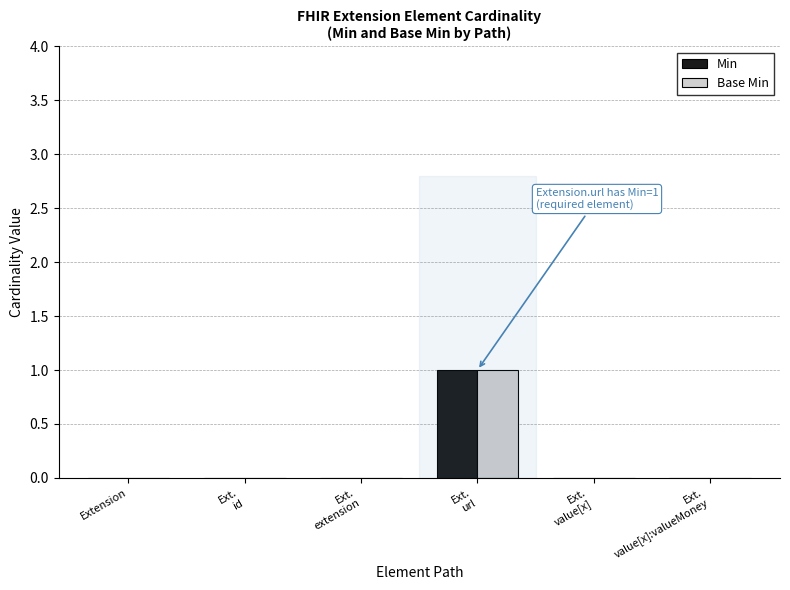

Are the bars grouped side by side (vs. stacked)?

Yes